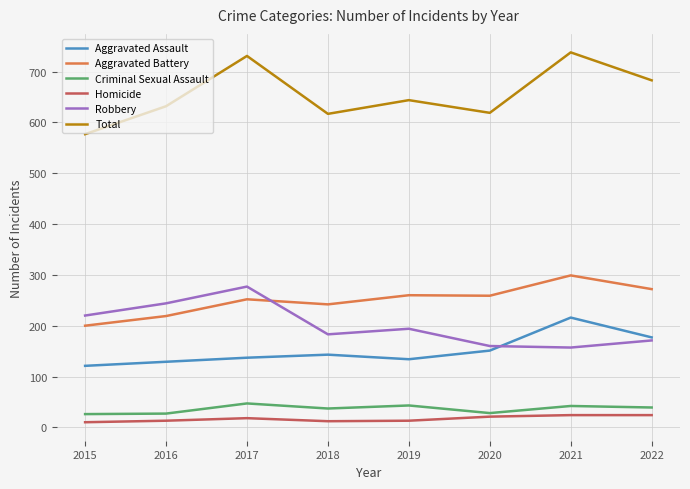

True or false: Homicide and Aggravated Assault cross at least once.

False